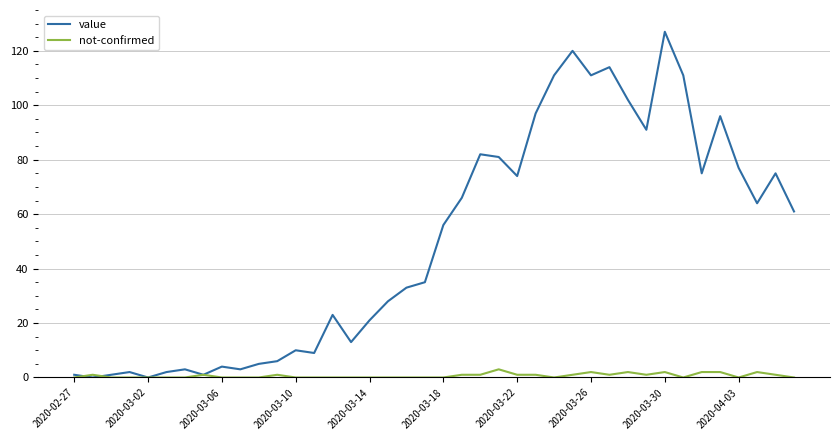

What is the maximum value for value?

127